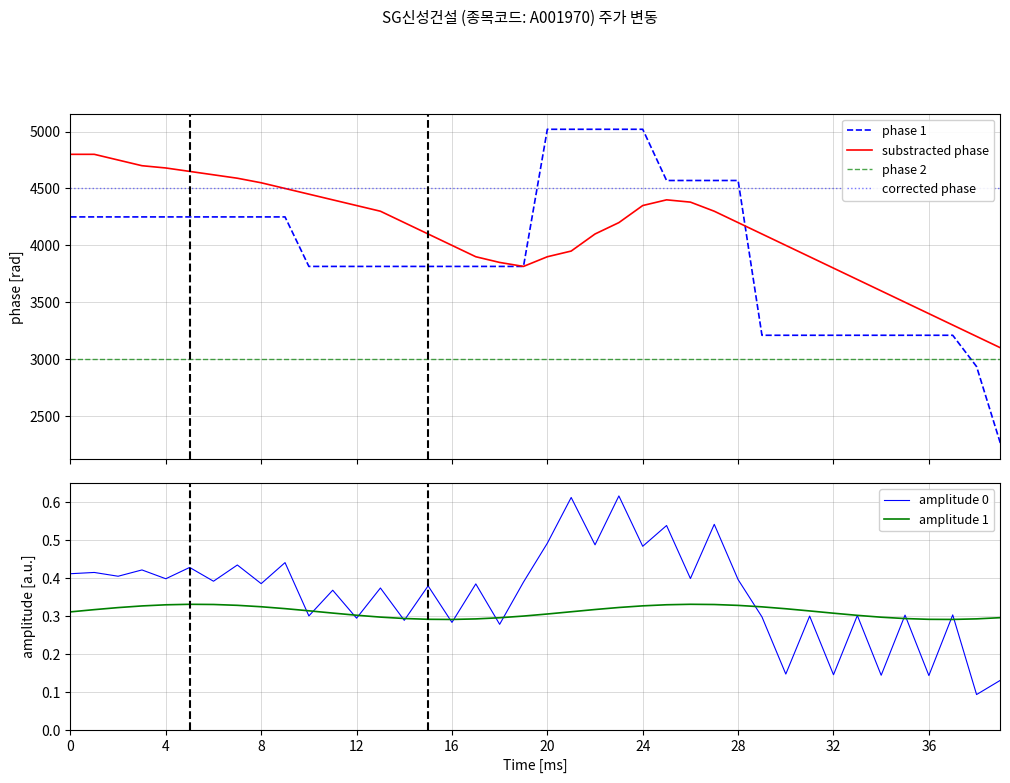

What is the lowest value of the substracted phase series?

3100